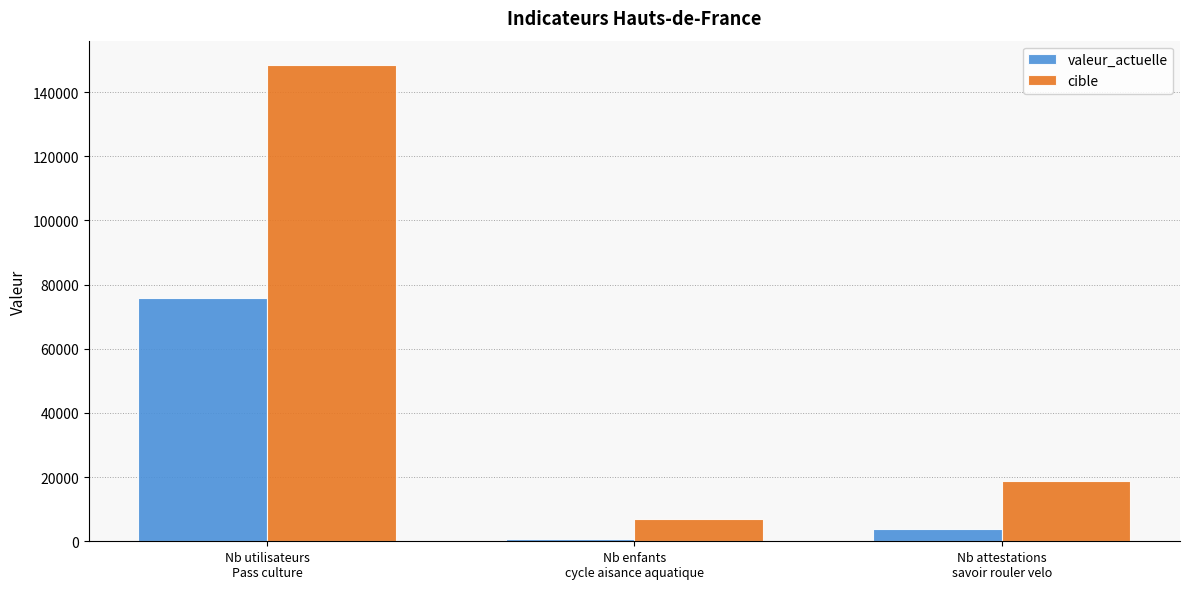

What is the lowest value of the cible series?

7084